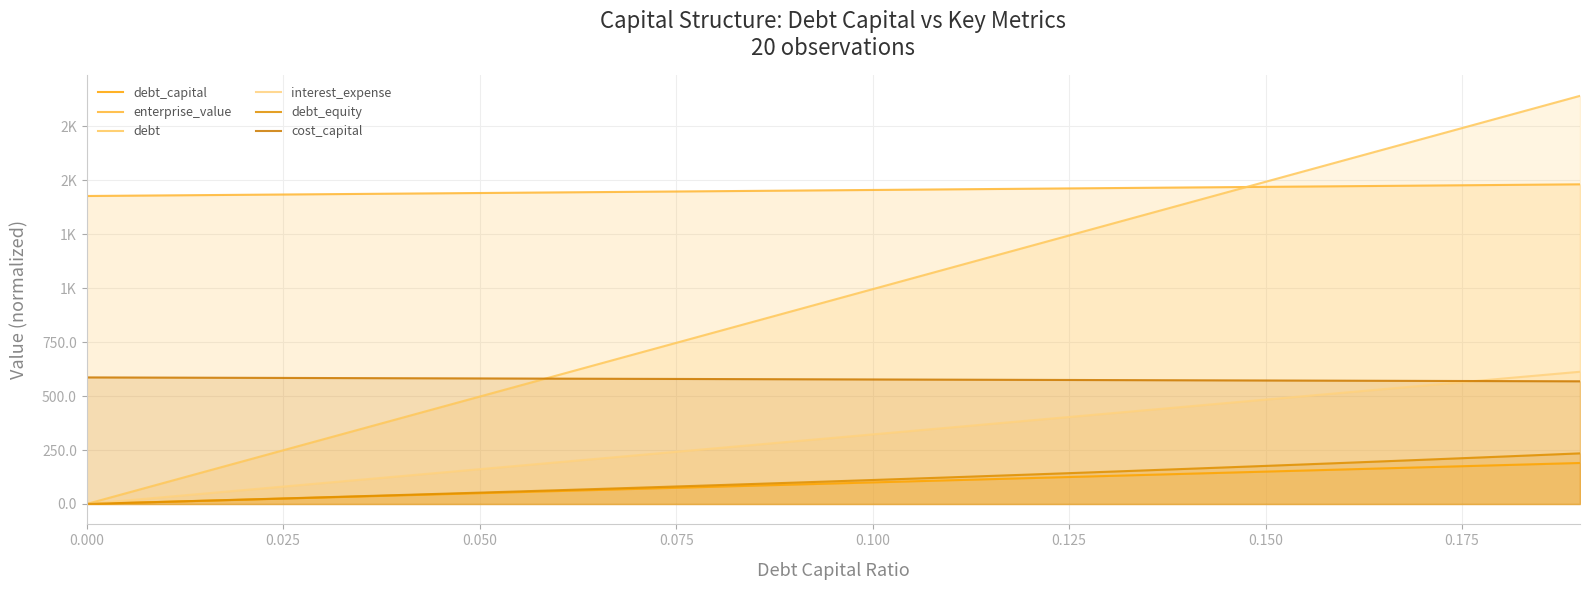

Which series has the largest total across all categories?

enterprise_value